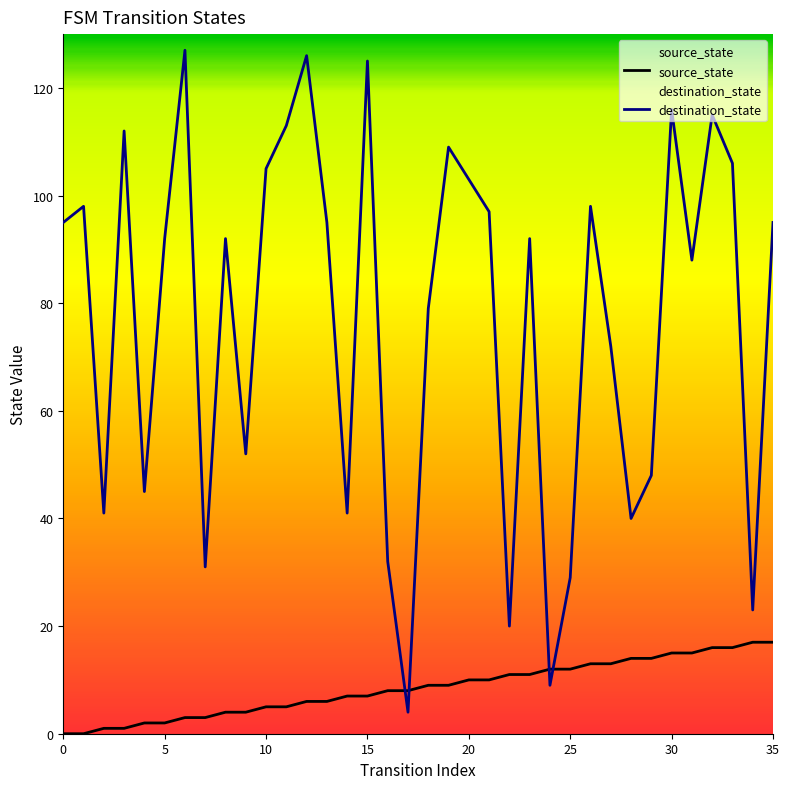

Rank the series at 25 from highest to lowest value.

destination_state, source_state